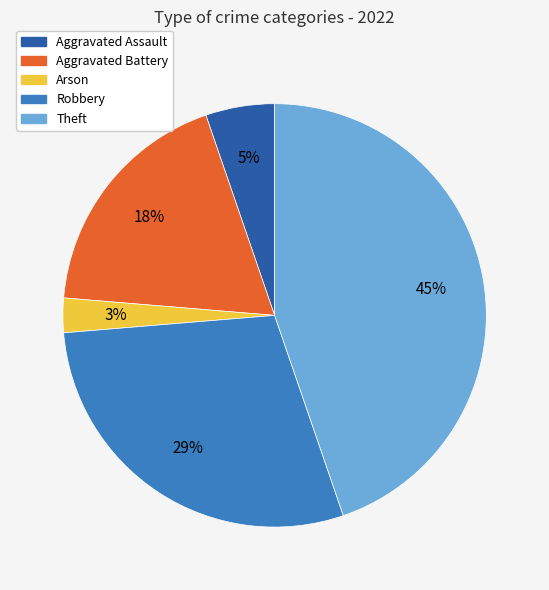

Between Aggravated Assault and Robbery, which is larger?

Robbery